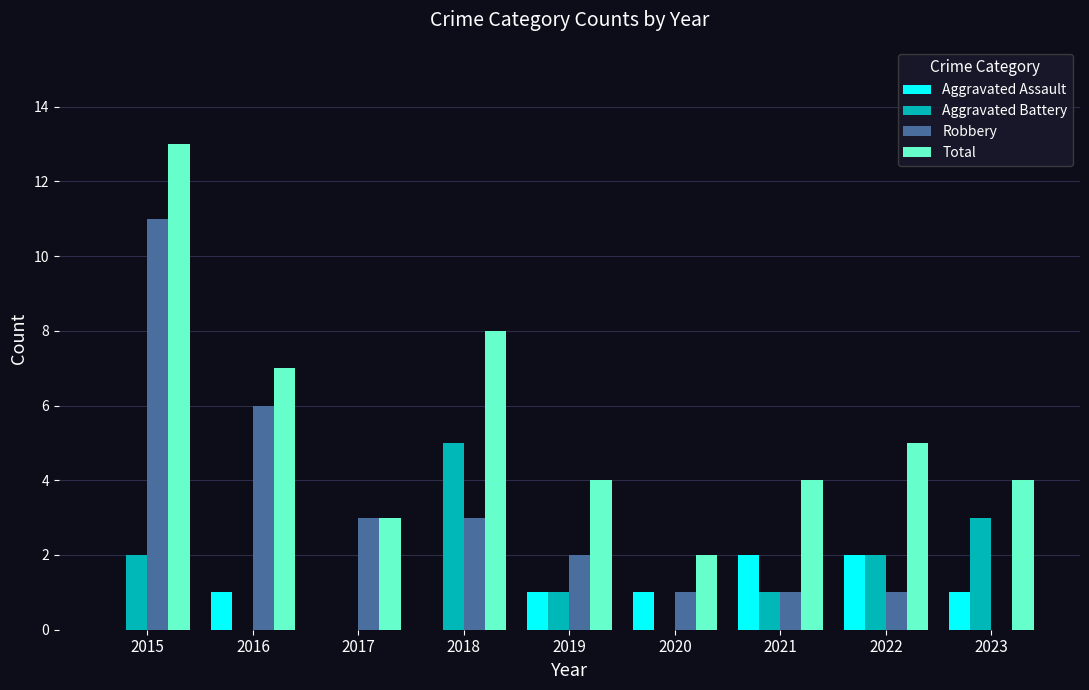

Is the value of Aggravated Assault at 2018 greater than the value of Aggravated Battery at 2021?

No